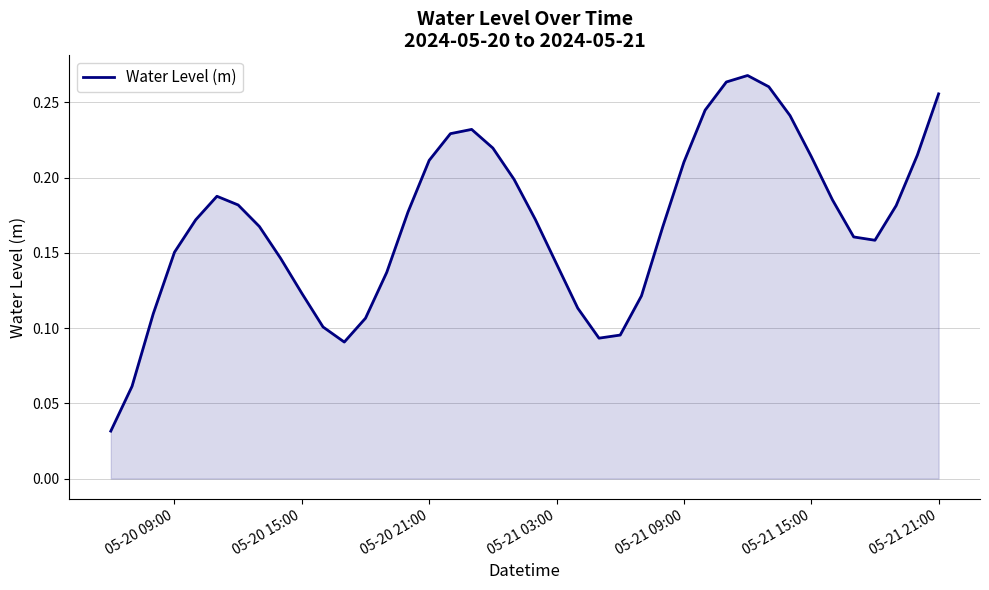

How many lines are shown in the chart?

1